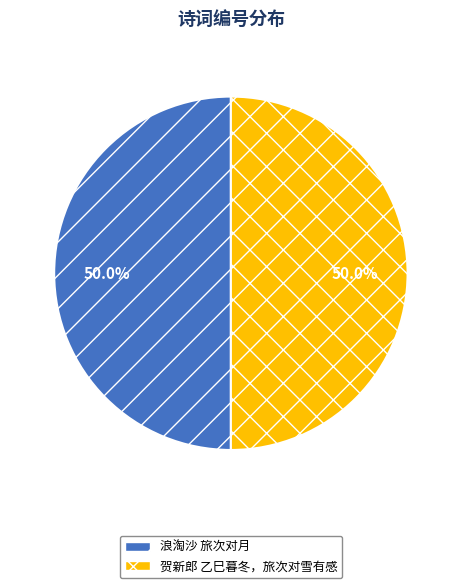

What percentage is the 贺新郎 乙巳暮冬，旅次对雪有感 slice, to the nearest percent?

50%